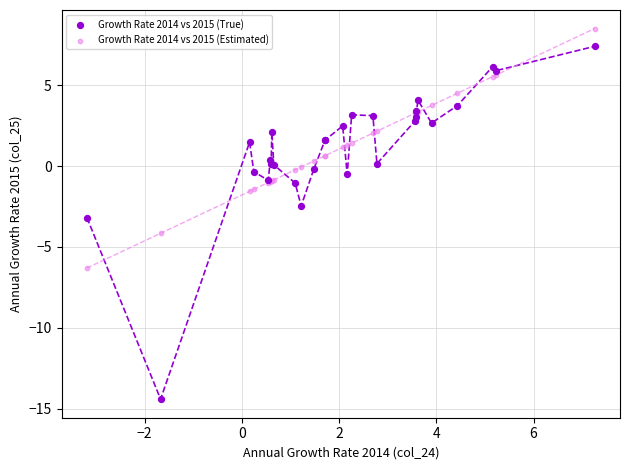

Which series has the largest Y range (max minus min)?

Growth Rate 2014 vs 2015 (True)